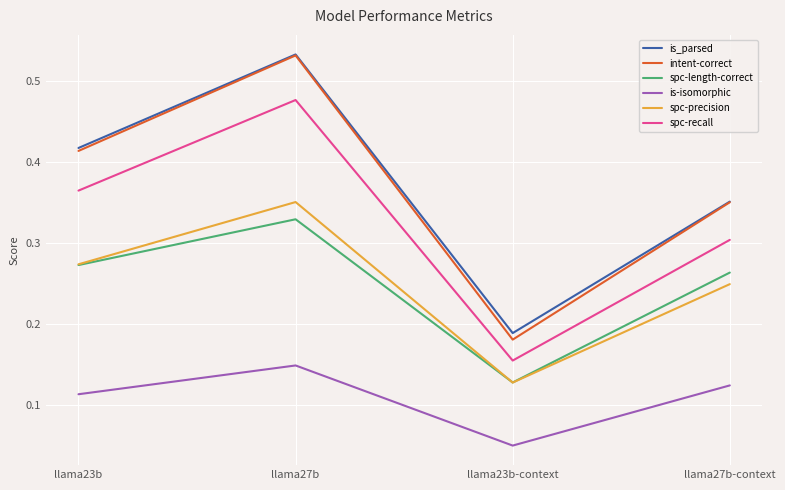

What position from the left is llama23b?

1